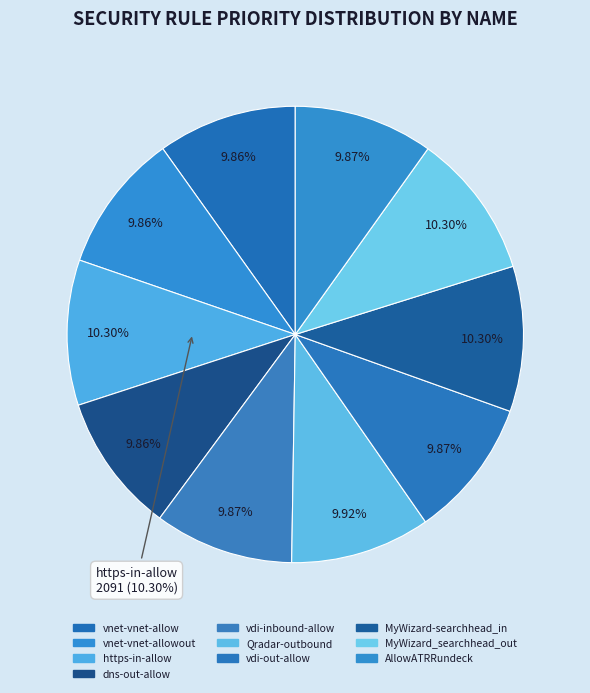

How many slices are in this pie chart?

10